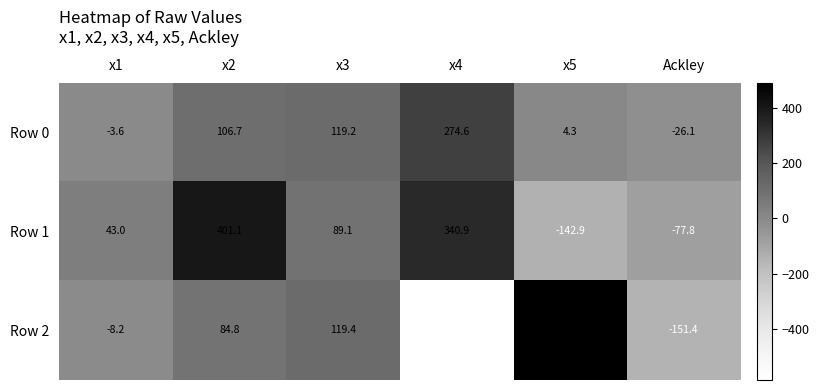

At how many categories does at least one series exceed 113?

4